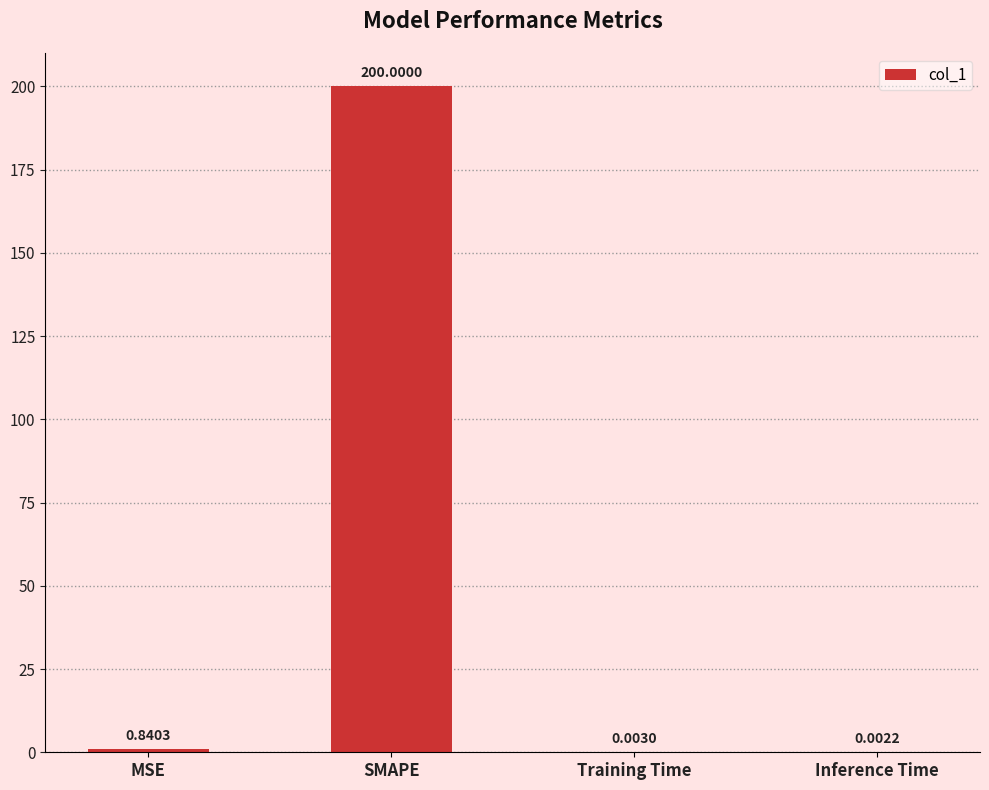

The chart shows a value of 98.7 at SMAPE. True or false?

False